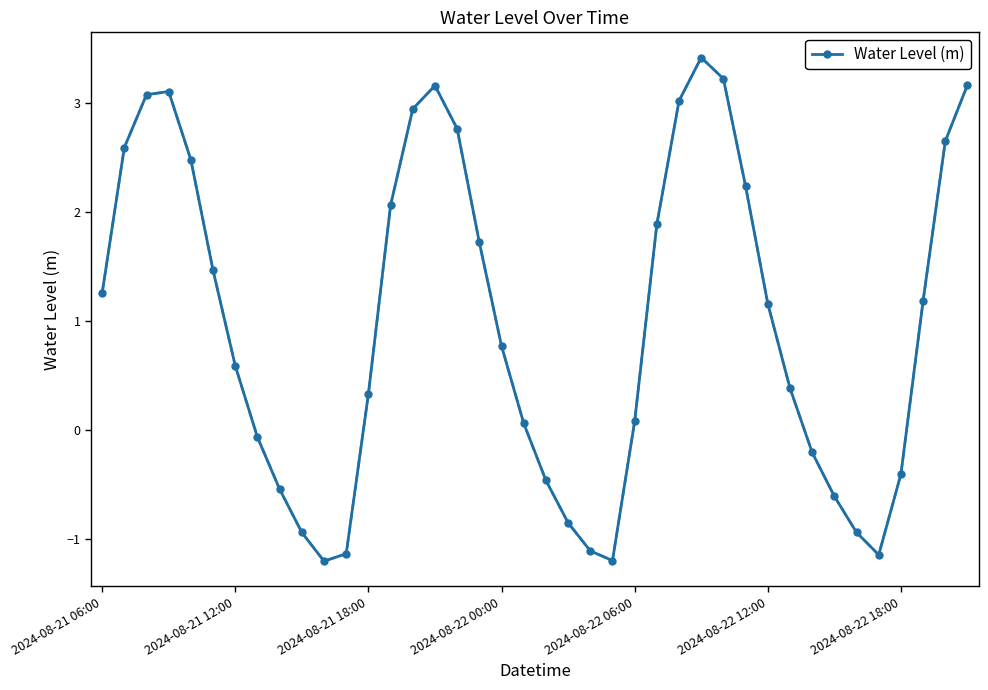

Reading left to right, what are all the values shown in this chart?

1.3	2.6	3.1	3.1	2.5	1.5	0.6	-0.1	-0.5	-0.9	-1.2	-1.1	0.3	2.1	2.9	3.2	2.8	1.7	0.8	0.1	-0.5	-0.9	-1.1	-1.2	0.1	1.9	3.0	3.4	3.2	2.2	1.2	0.4	-0.2	-0.6	-0.9	-1.1	-0.4	1.2	2.7	3.2